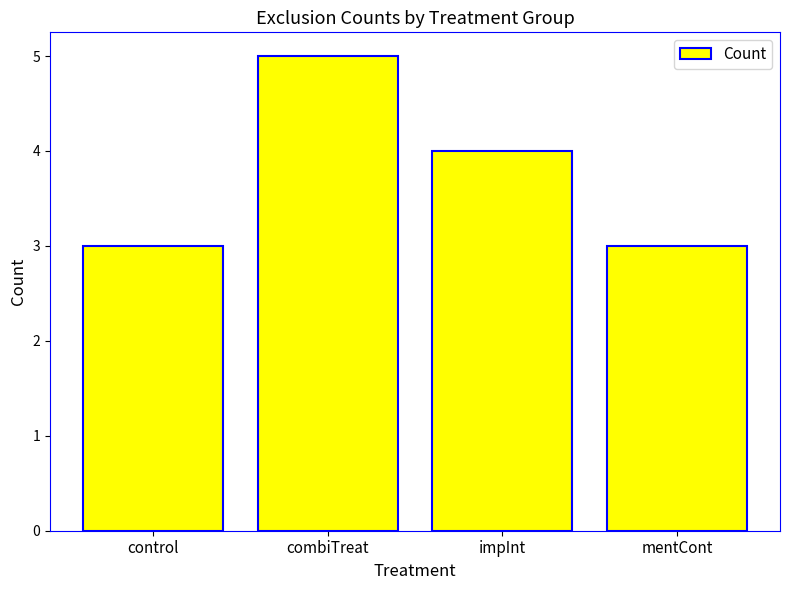

What position from the right is control?

4